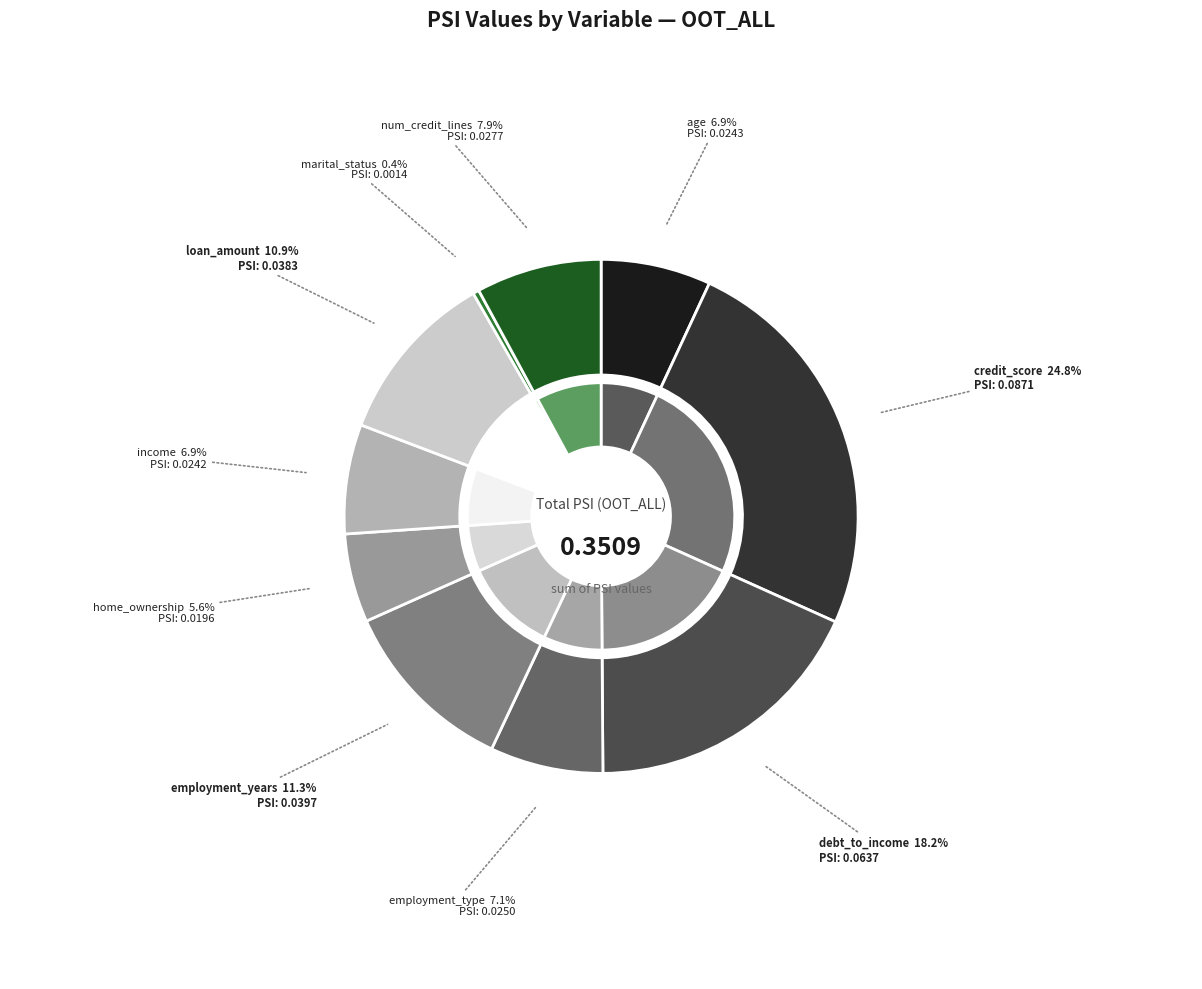

To the nearest percent, what is the difference between the largest and smallest slice percentages?

24%